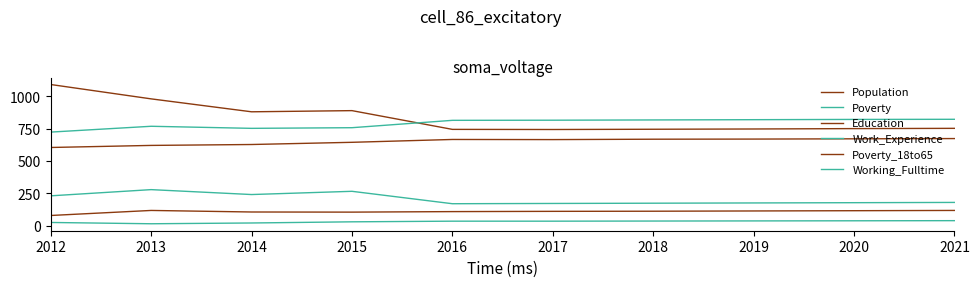

What is the highest value of the Working_Fulltime series?

38